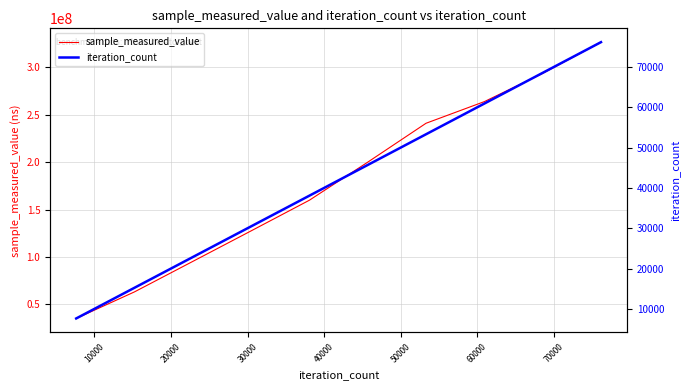

Which series has the largest total across all categories?

sample_measured_value